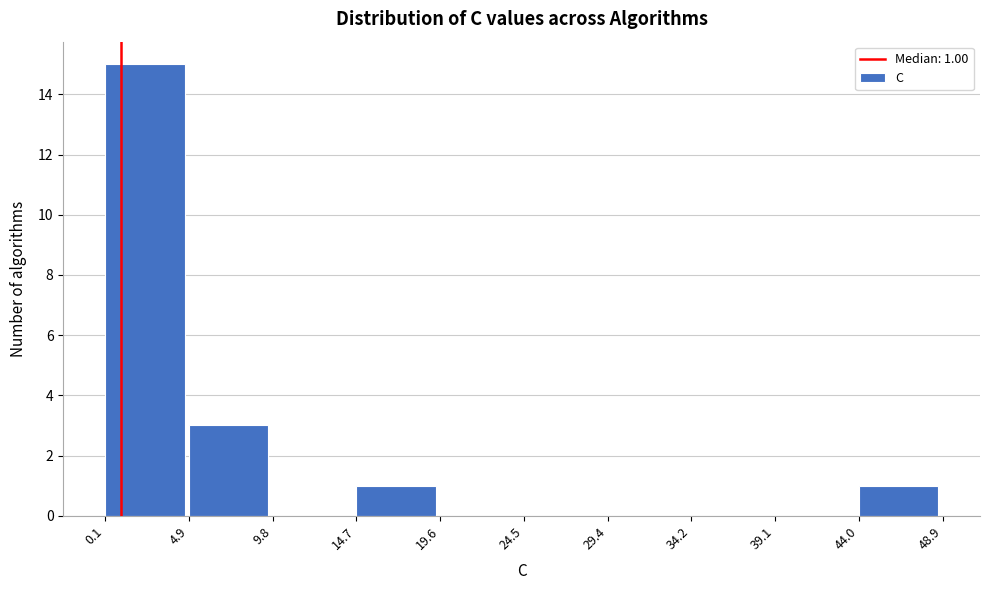

Over which range of the x-axis is the bar tallest?

0.1 to 4.9